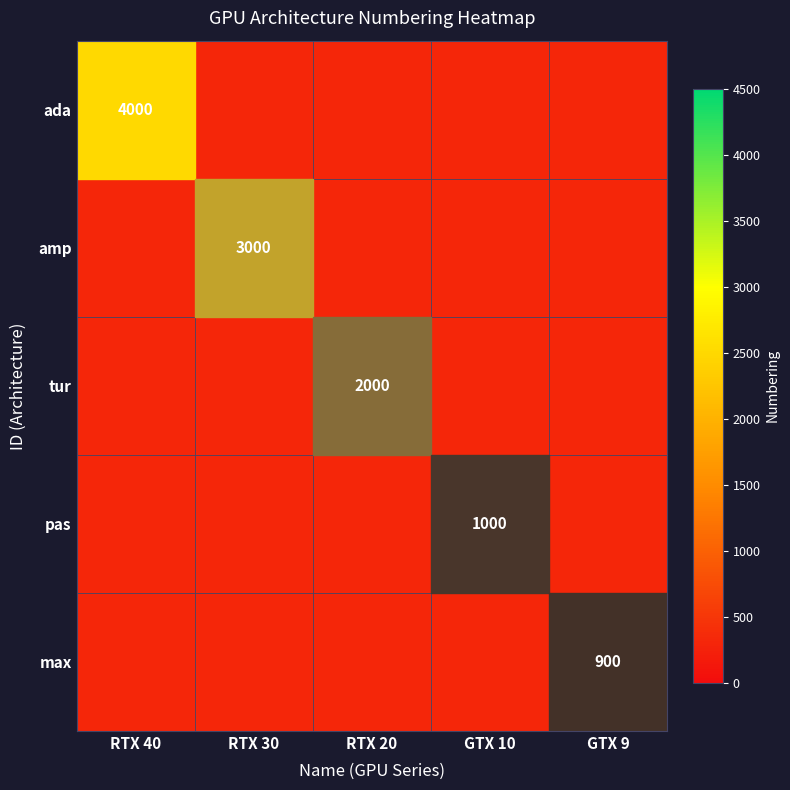

What is the difference between the maximum and minimum values in the pas series?

1000